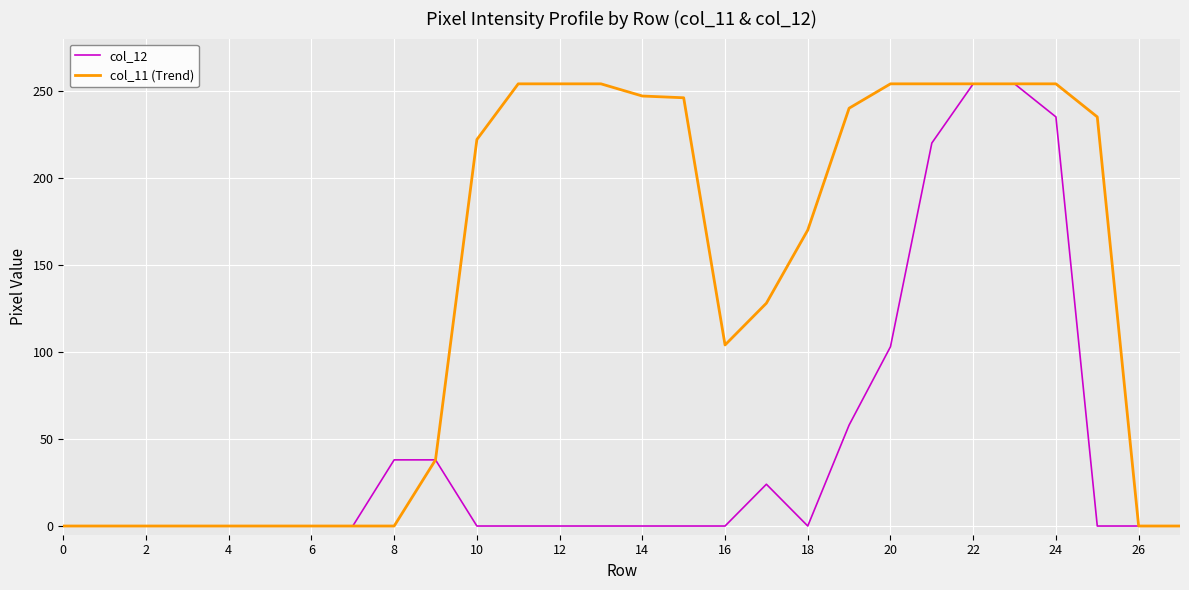

What is the difference between the second highest and minimum values in the col_11 (Trend) series?

254